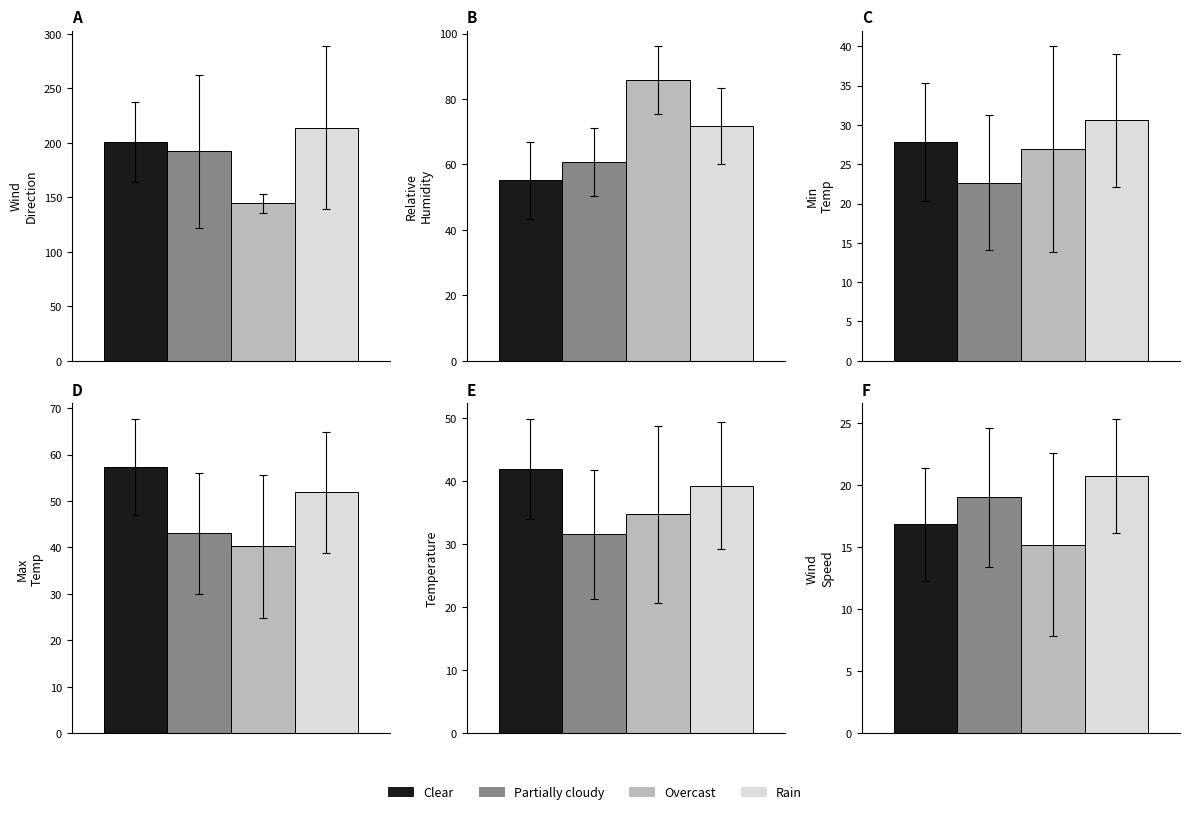

Are the bars horizontal?

No